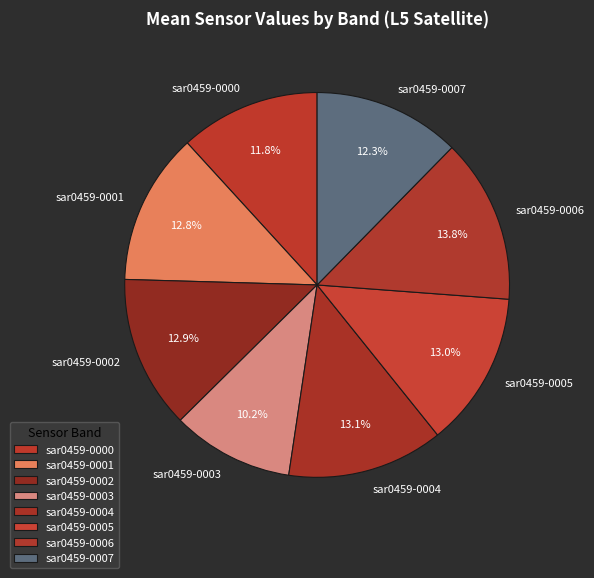

Does any single category account for the majority?

No